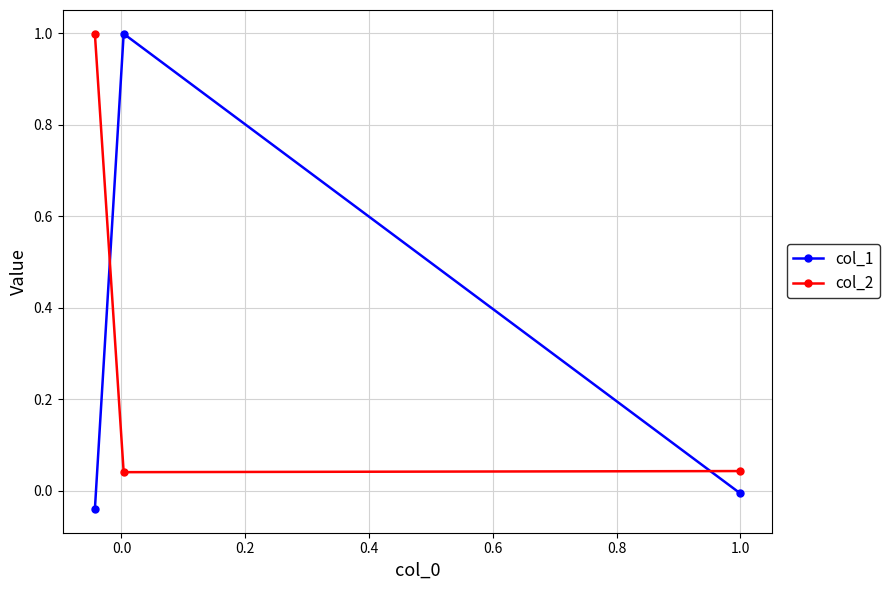

What is the greatest value displayed?

1.0